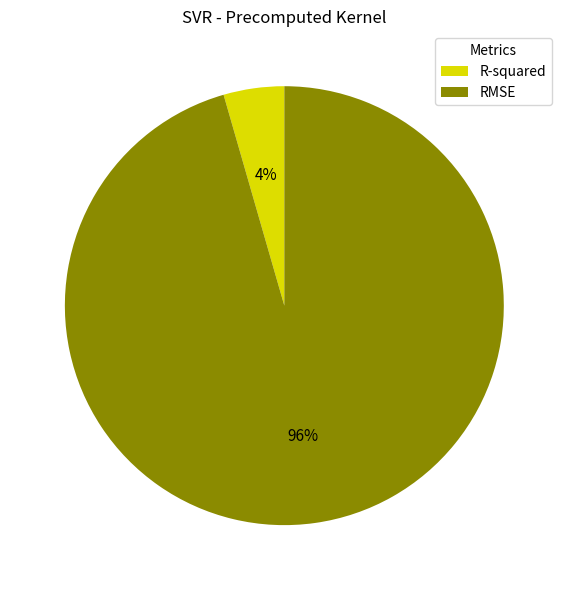

Rank the categories by value from highest to lowest.

RMSE, R-squared